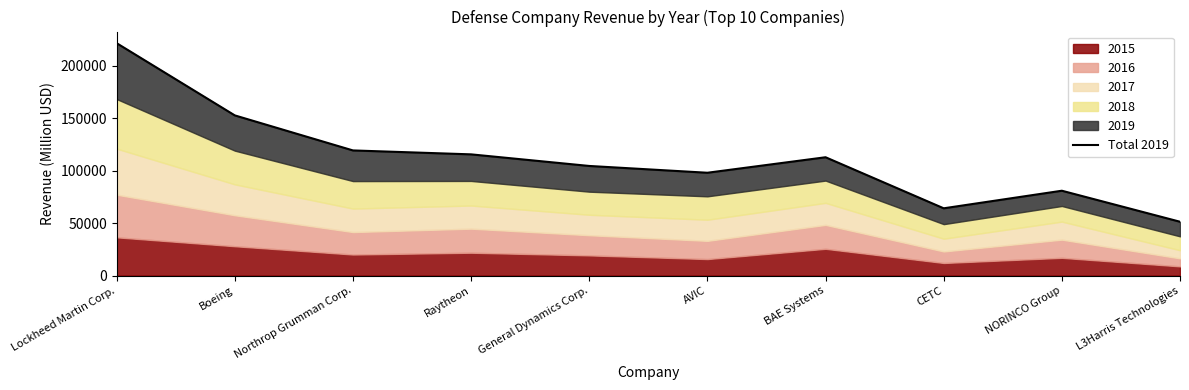

What is the label of the 10th point from the right?

Lockheed Martin Corp.